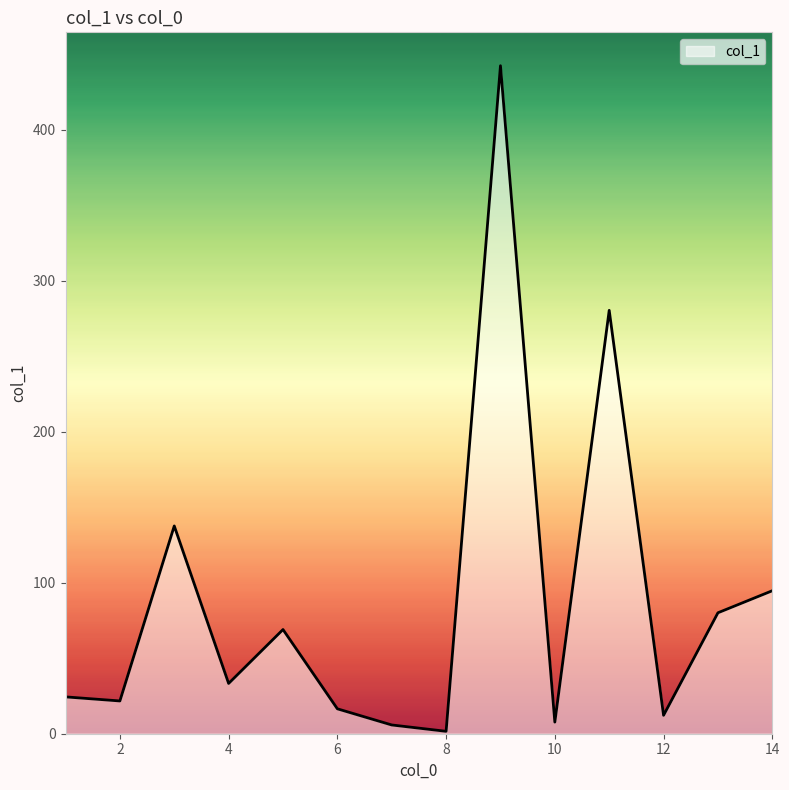

How many values exceed 33?

7